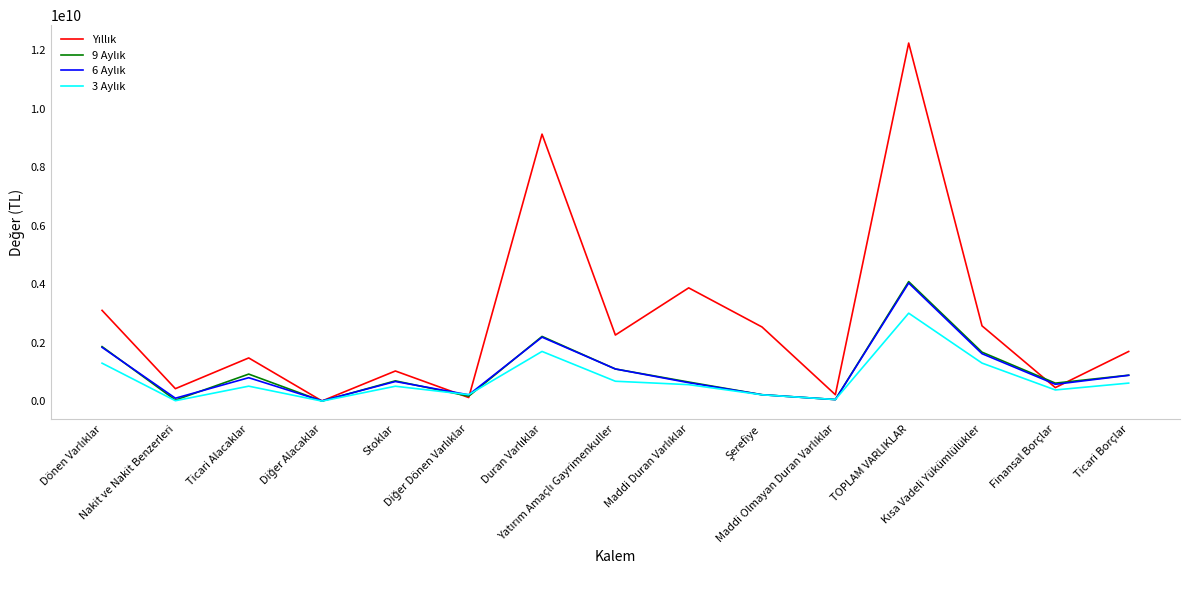

What is the maximum value shown in the chart?

12243046000